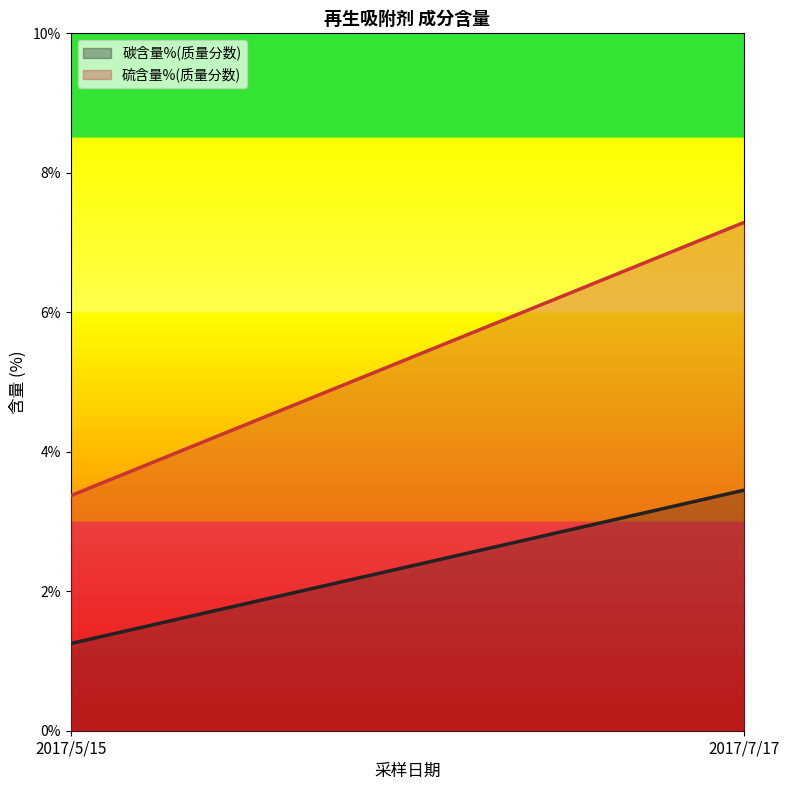

Reading left to right, what are all the values shown in this chart?

碳含量%(质量分数): 1.2	3.5
硫含量%(质量分数): 3.4	7.3